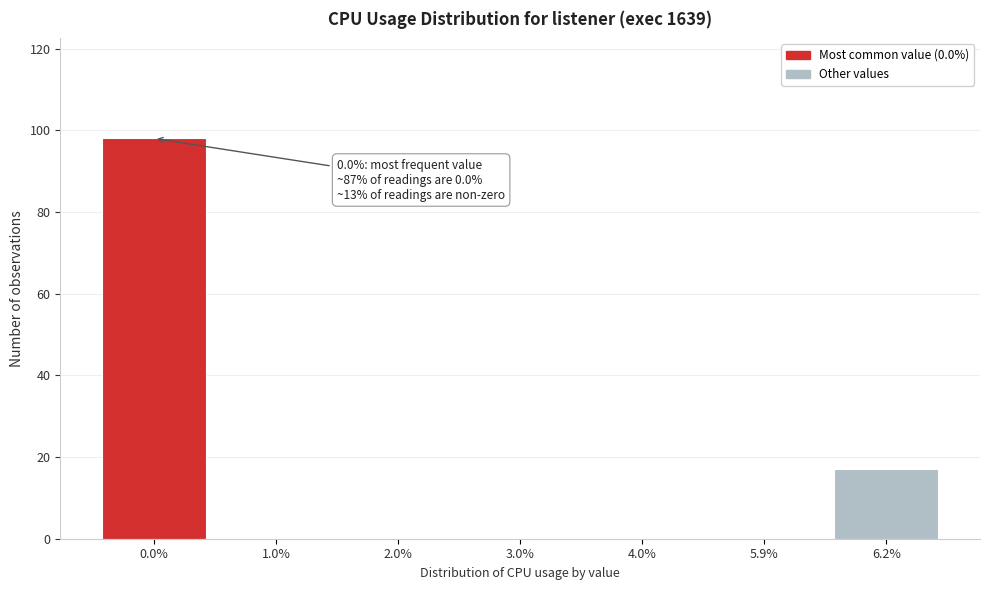

Reading right to left, what are all the values shown in this chart?

6.2%=17	5.9%=0	4.0%=0	3.0%=0	2.0%=0	1.0%=0	0.0%=98